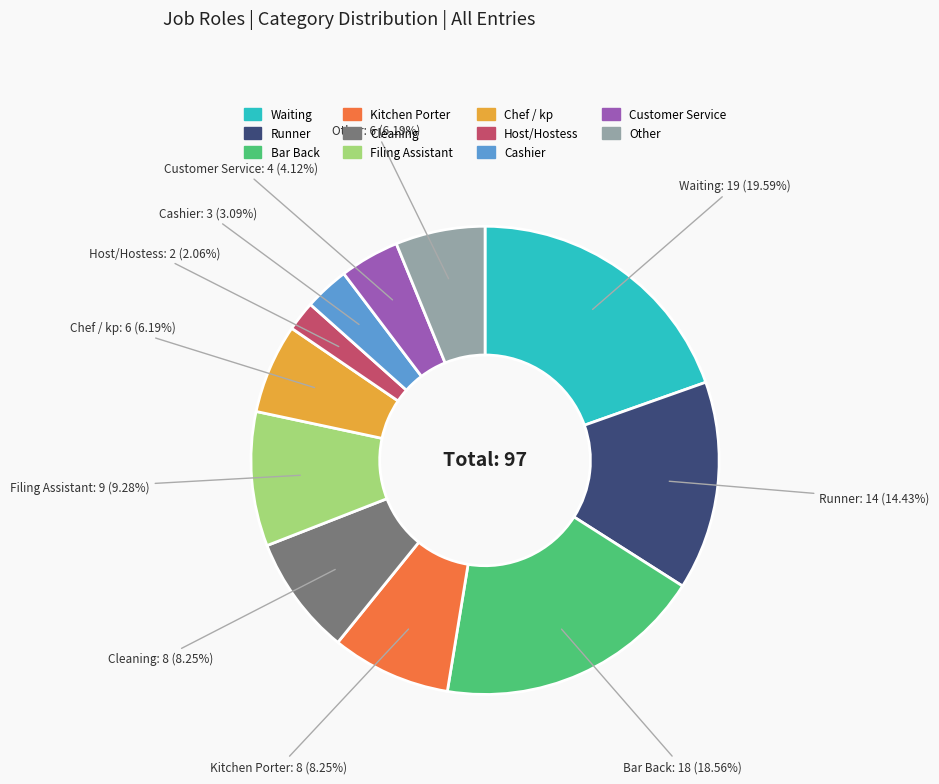

Which category has the biggest portion of the pie?

Waiting